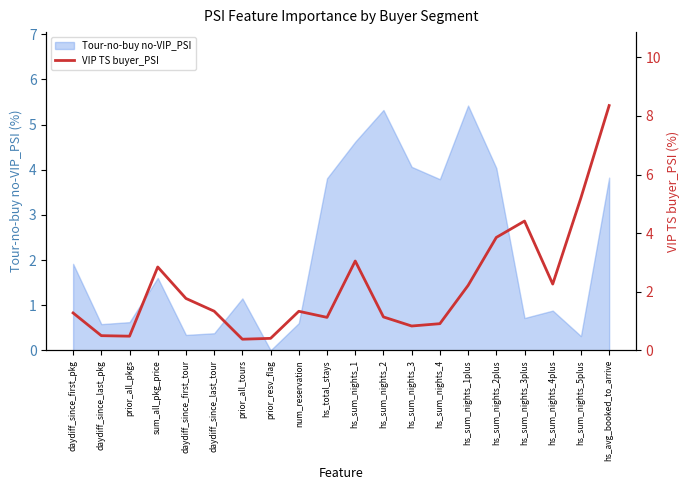

What is the average value?

2.2